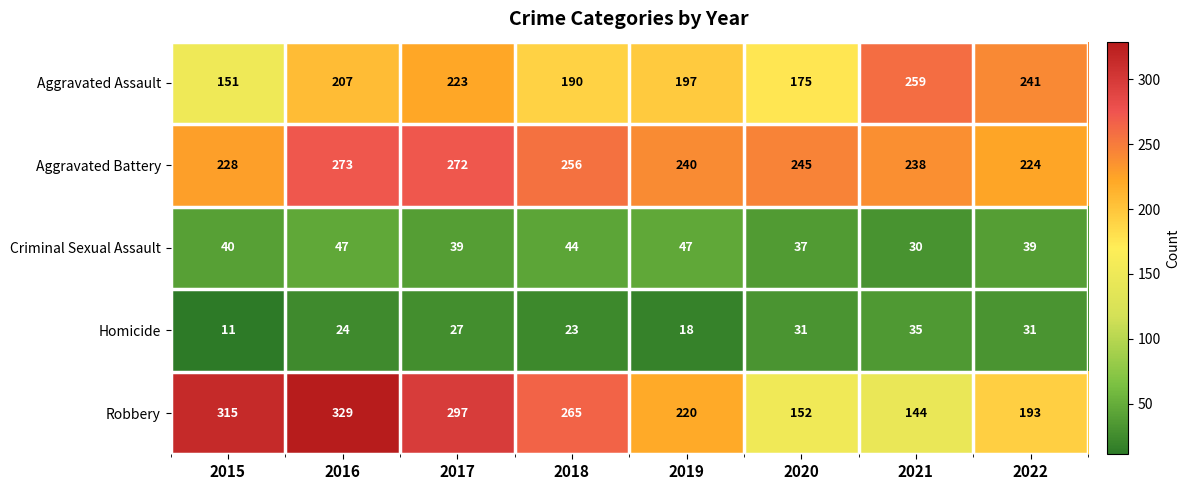

At which label does Aggravated Battery first exceed 245?

2016